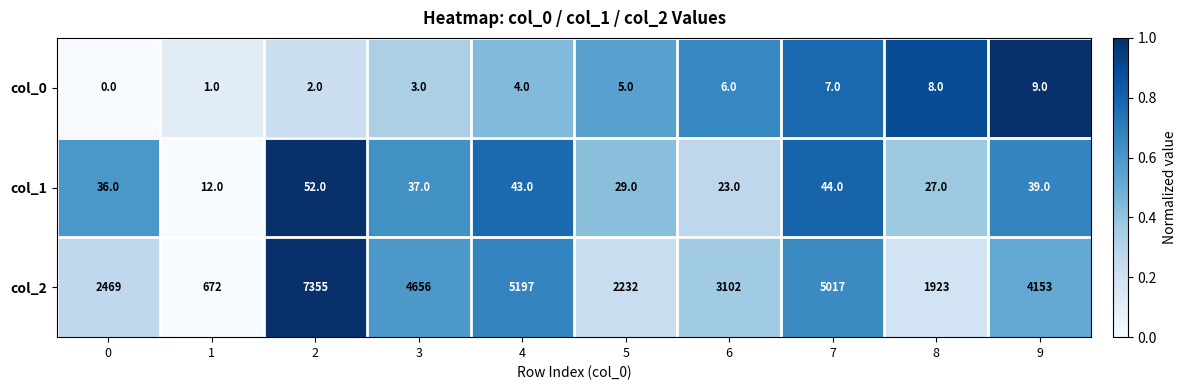

Count the number of categories in the chart.

10